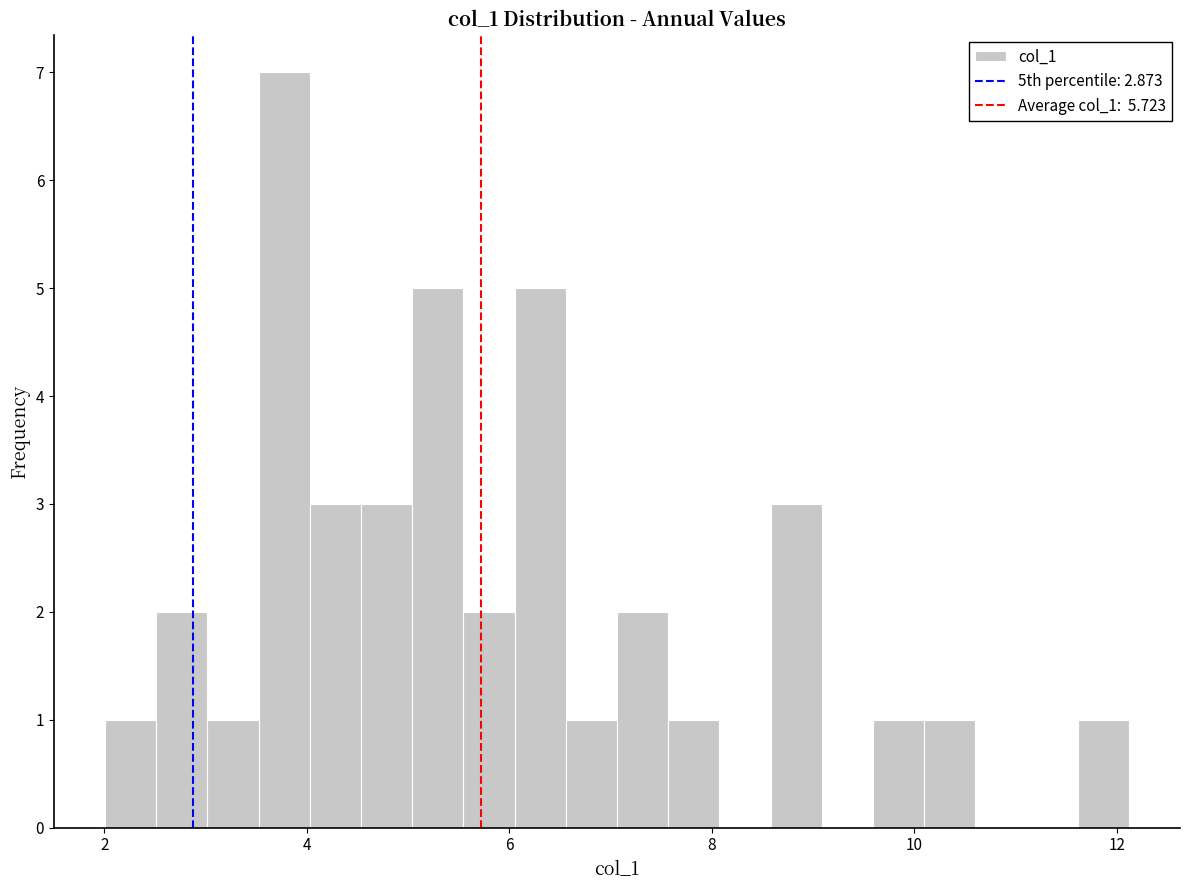

Around what value on the x-axis is the tallest bar? Give the approximate position of its centre, as read against the axis.

3.8